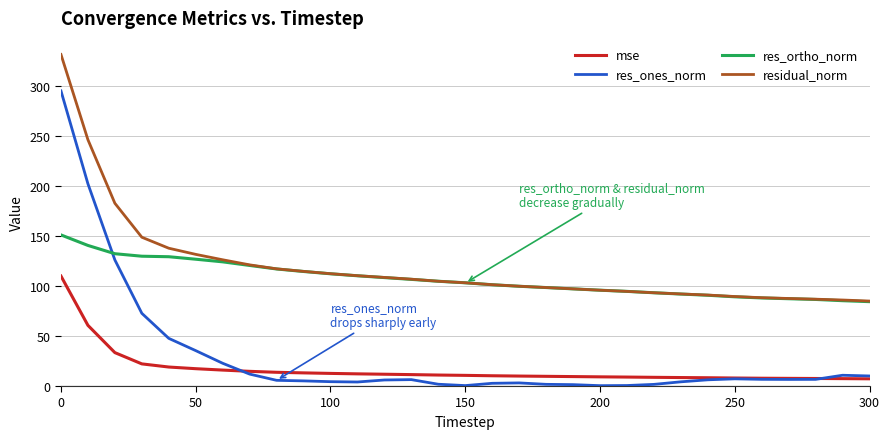

What is the maximum value shown in the chart?

331.7